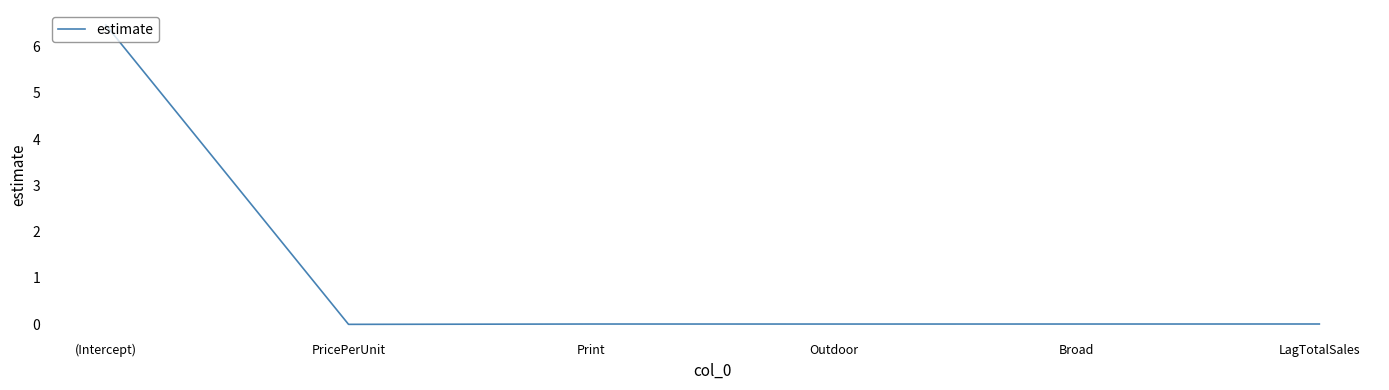

What is the average value?

1.1